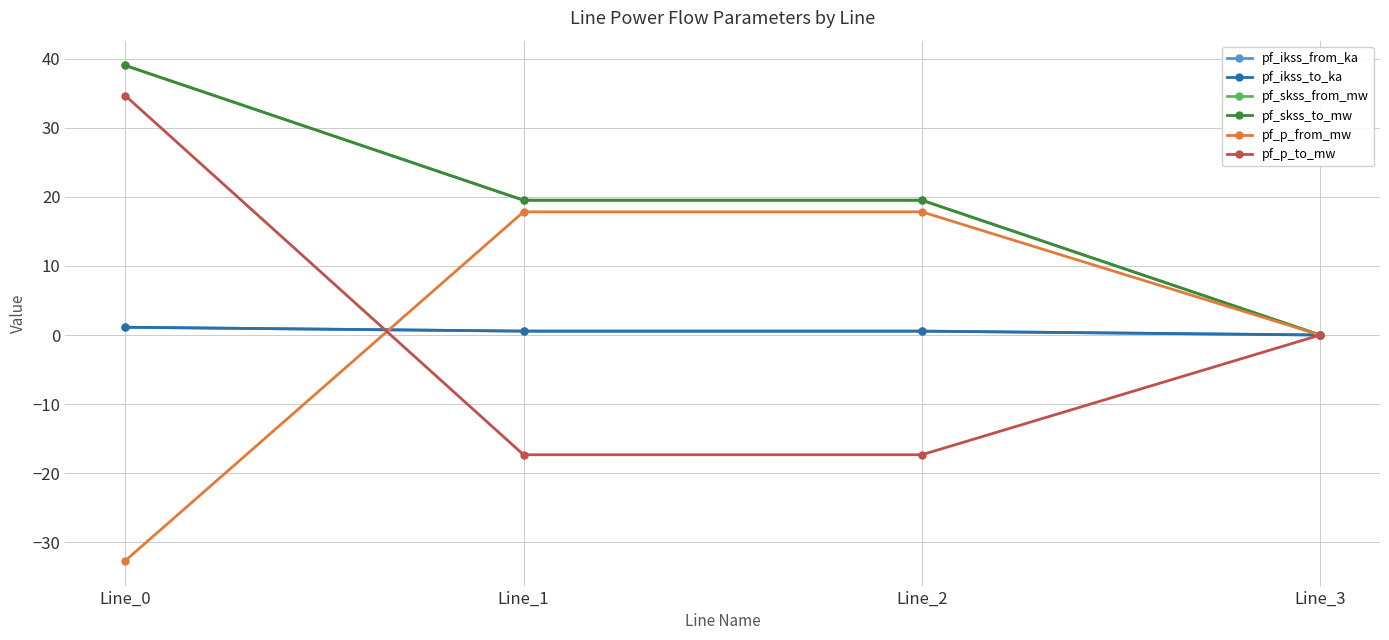

What is the difference between the highest and lowest values at Line_0?

71.7